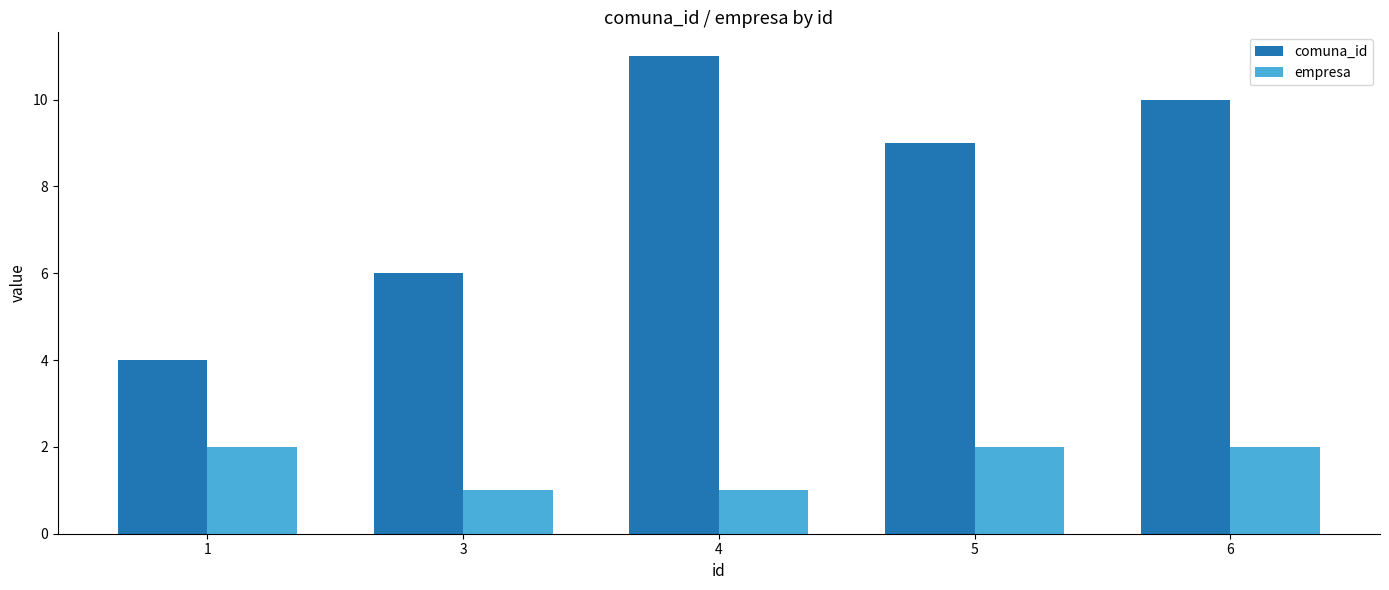

Reading left to right, list all the values displayed in this chart.

comuna_id: 4	6	11	9	10
empresa: 2	1	1	2	2